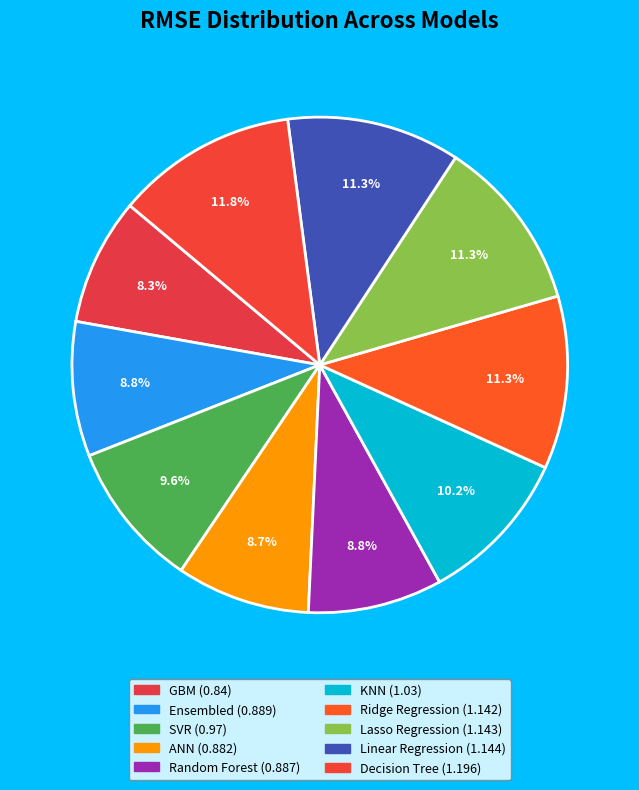

To the nearest percent, what portion does Ridge Regression represent?

11%